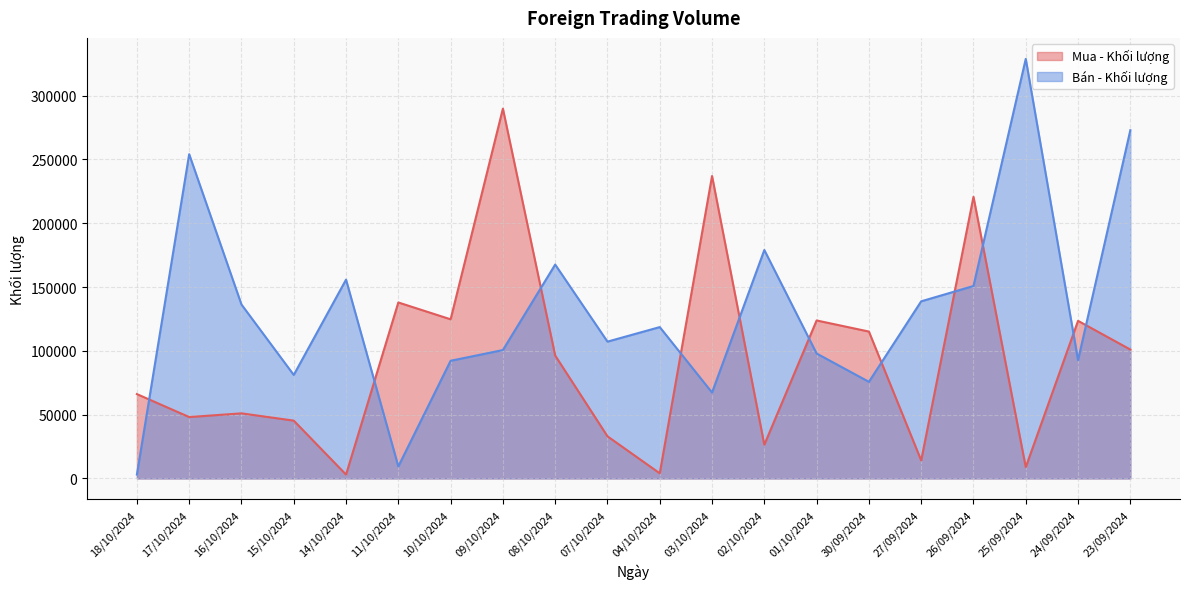

Where does the Bán - Khối lượng series first go above 118600?

17/10/2024